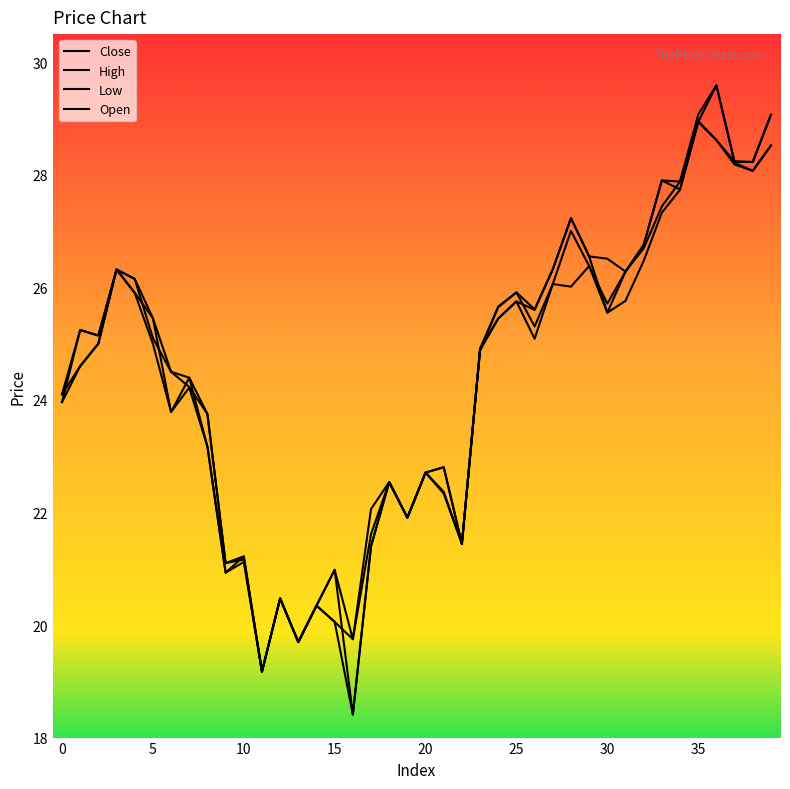

At which category is the sum across all series the highest?

36